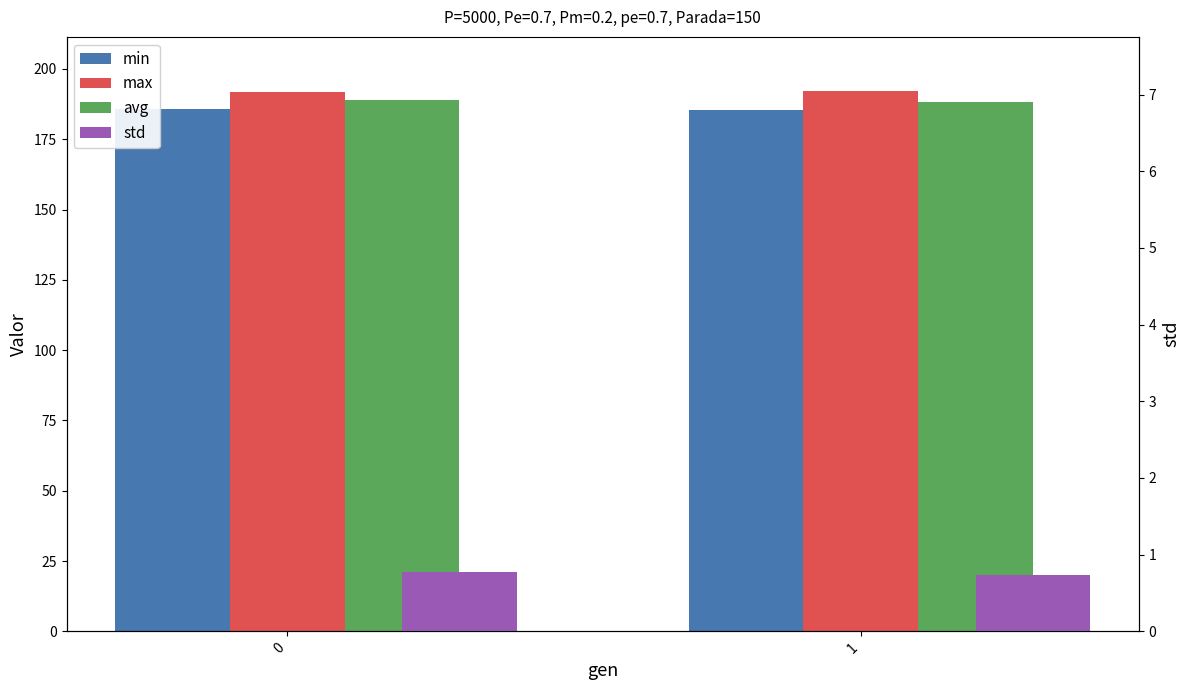

Reading left to right, transcribe all the data shown in this chart.

min: 0=185.7	1=185.4
max: 0=191.8	1=192.2
avg: 0=188.8	1=188.4
std: 0=0.8	1=0.7